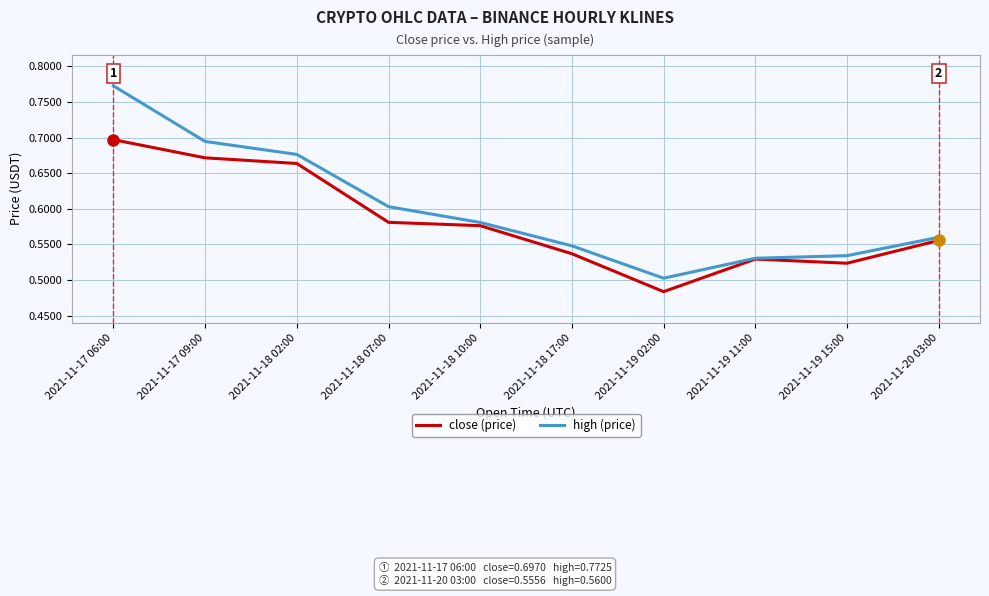

What position from the right is 2021-11-19 11:00?

3